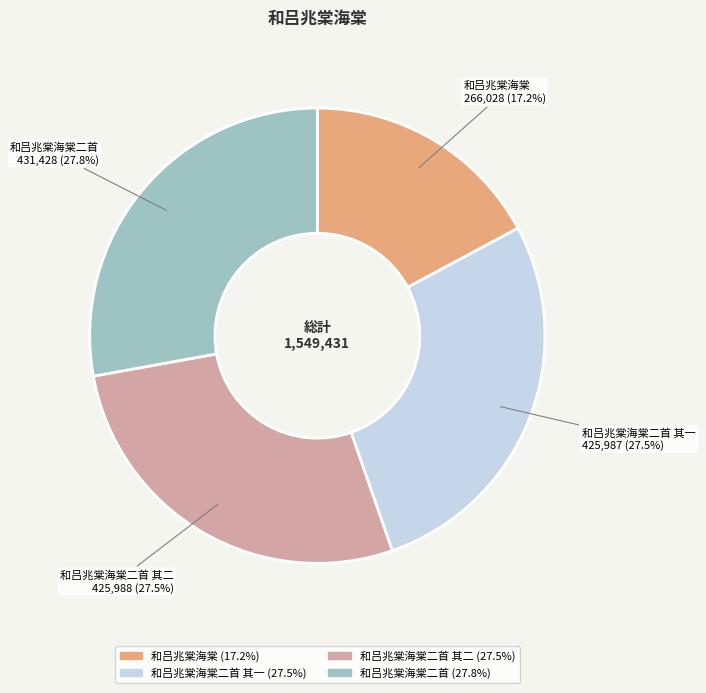

Does any single category account for the majority?

No